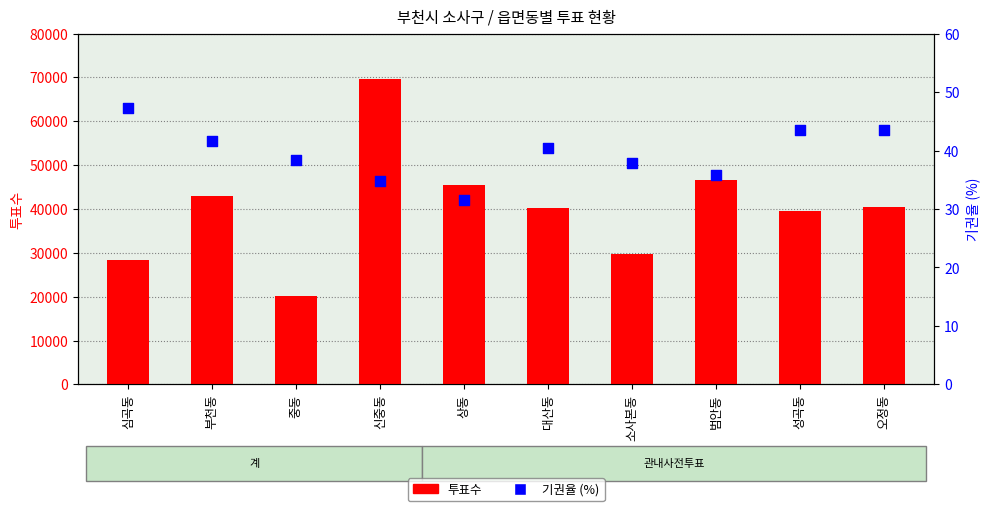

What are all the series names shown in the legend?

투표수, 기권율 (%)